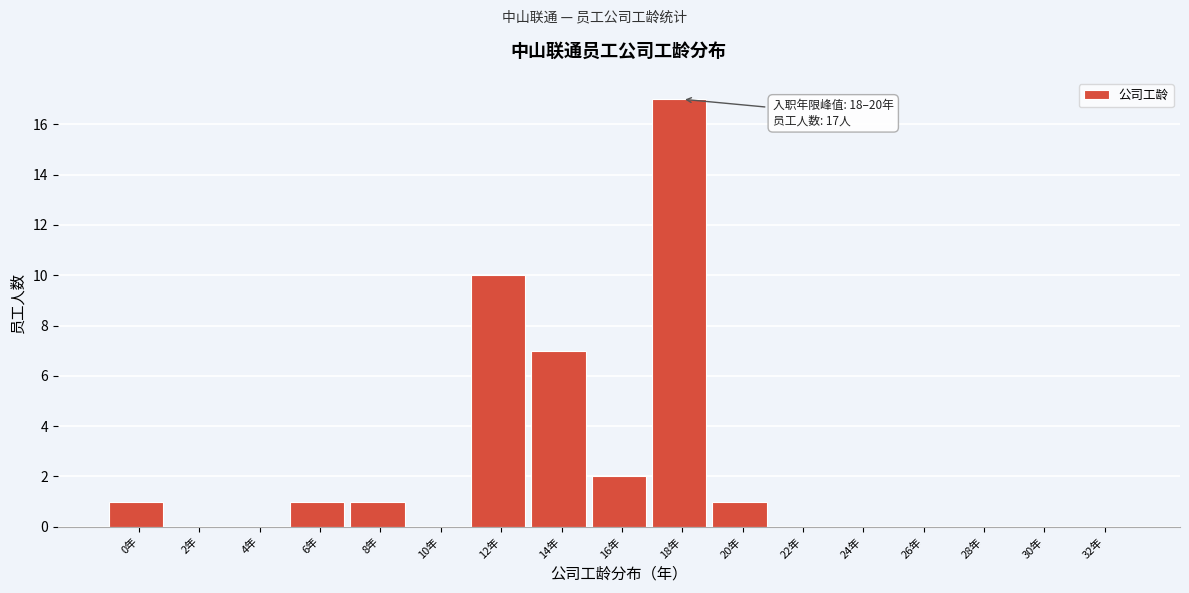

Reading right to left, transcribe all the data shown in this chart.

32年=0	30年=0	28年=0	26年=0	24年=0	22年=0	20年=1	18年=17	16年=2	14年=7	12年=10	10年=0	8年=1	6年=1	4年=0	2年=0	0年=1